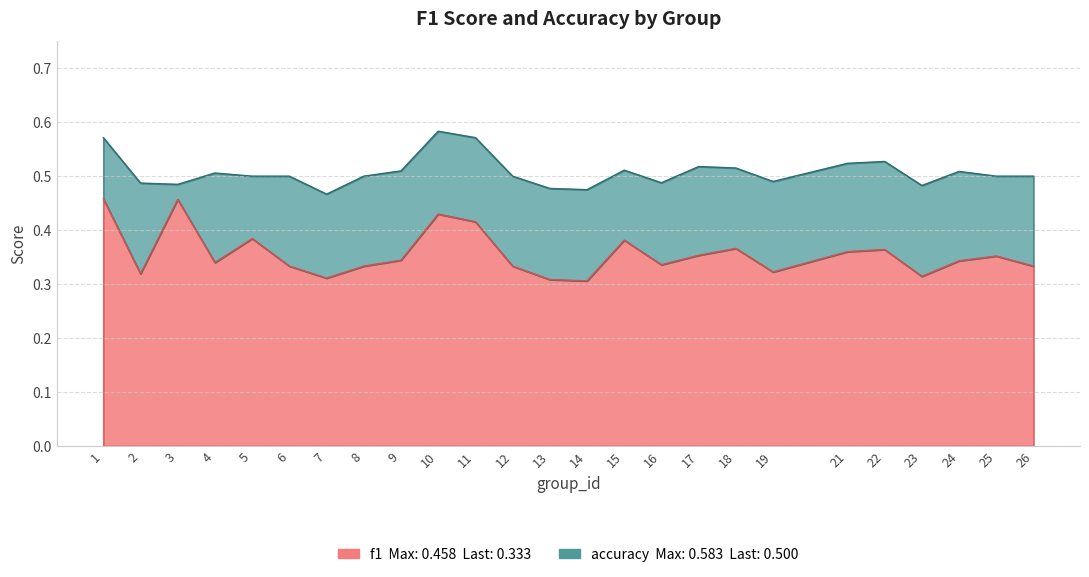

What is the spread (max minus min) of values at 13?

0.2